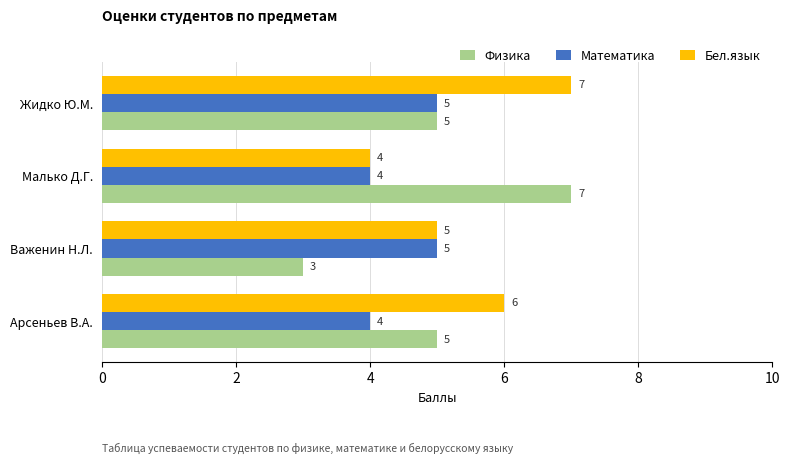

Where is Бел.язык nearest to the value 5?

Важенин Н.Л.